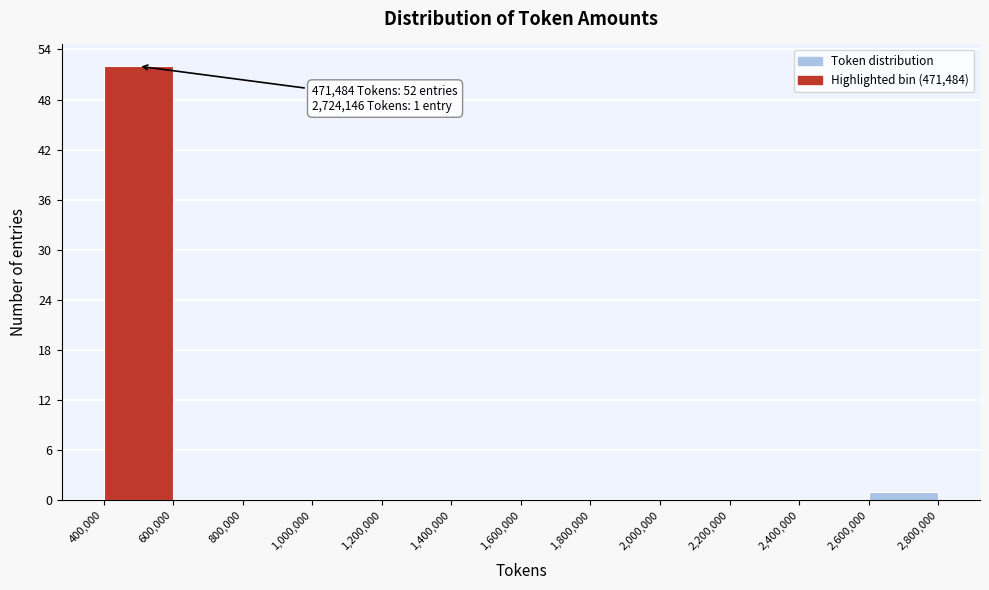

Over which range of the x-axis is the bar tallest?

400,000 to 600,000